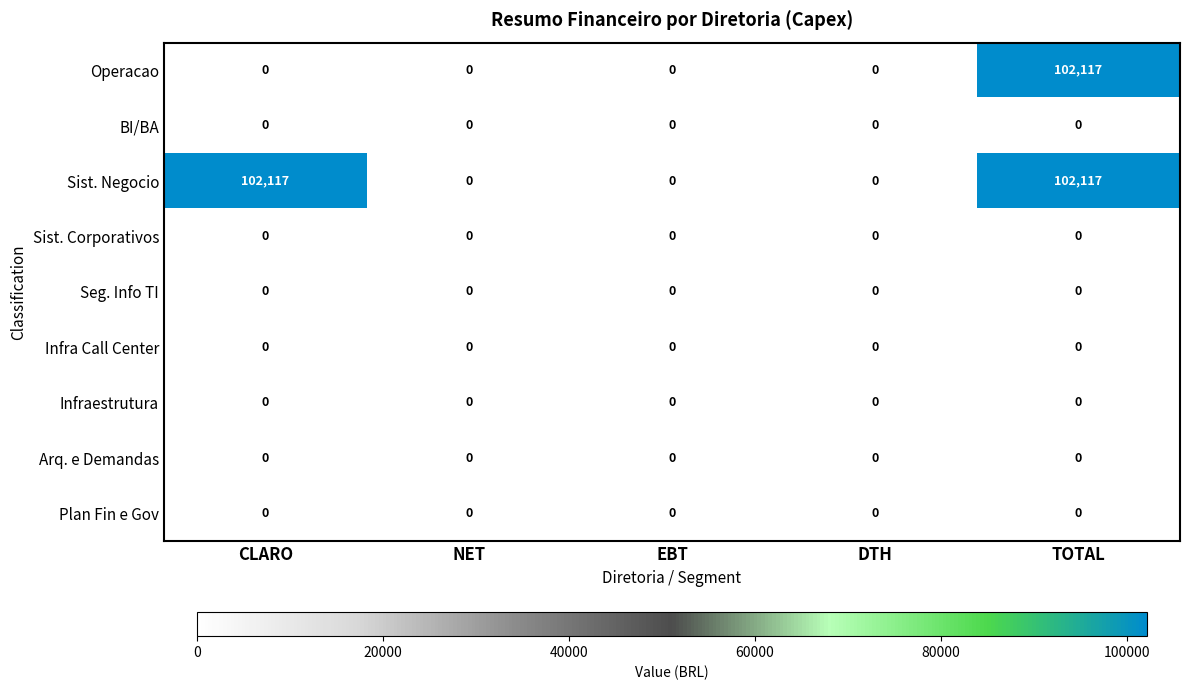

Which series changed the most between CLARO and NET?

Sist. Negocio